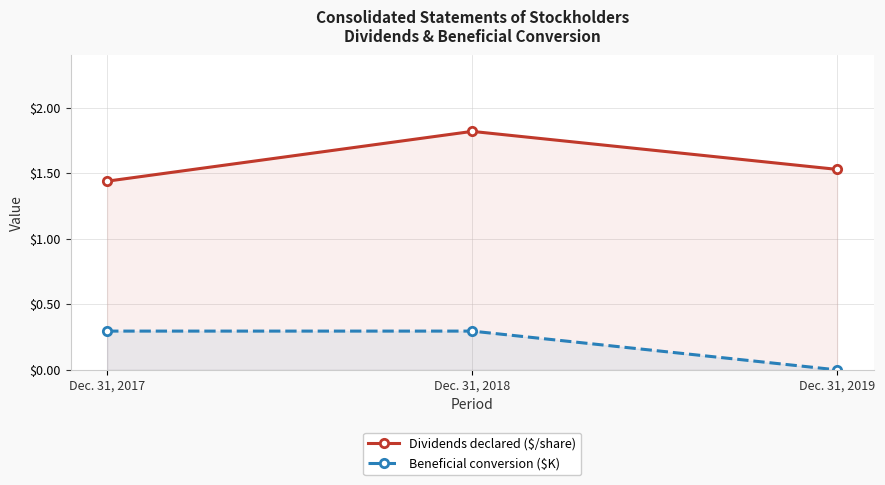

What is the sum of all Dividends declared ($/share) values?

4.8